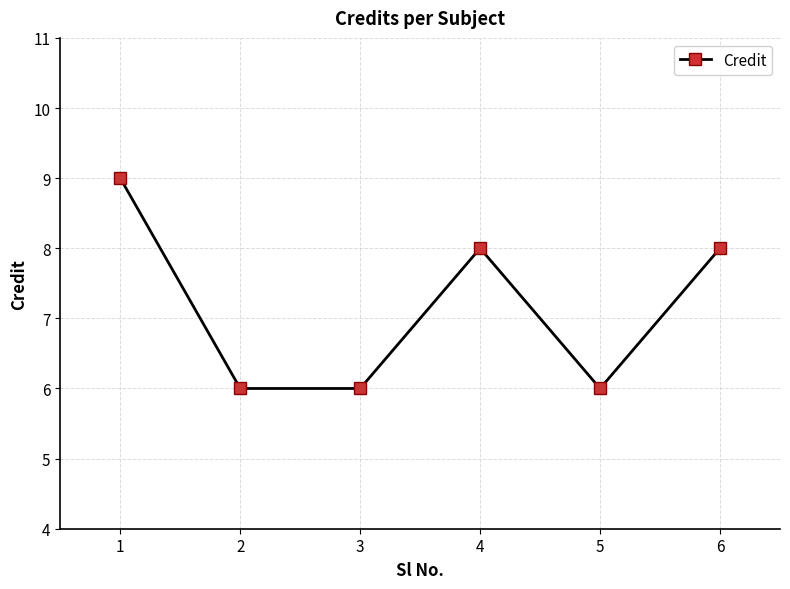

How many lines are shown in the chart?

1